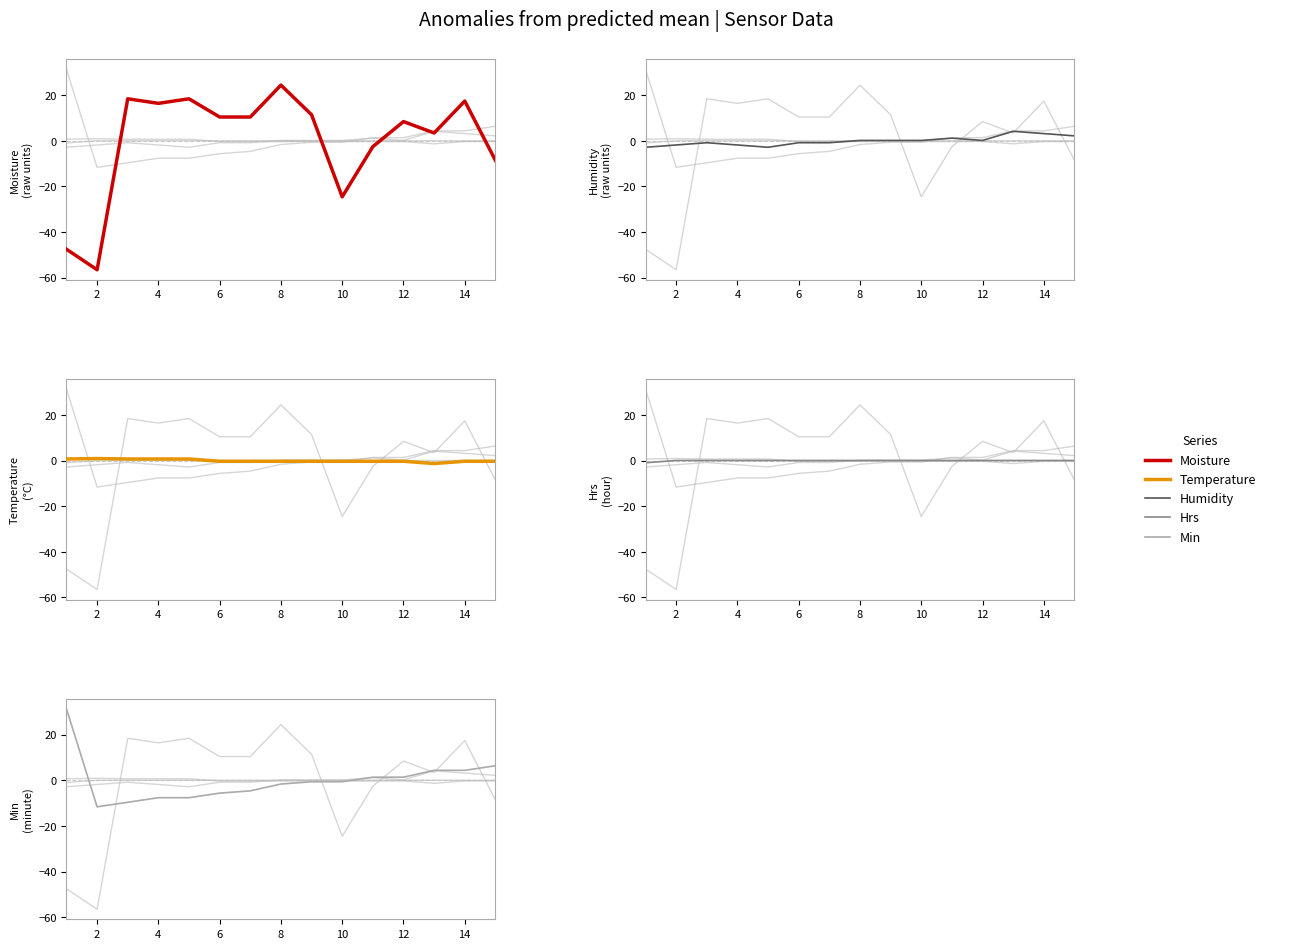

Count the number of categories in the chart.

15